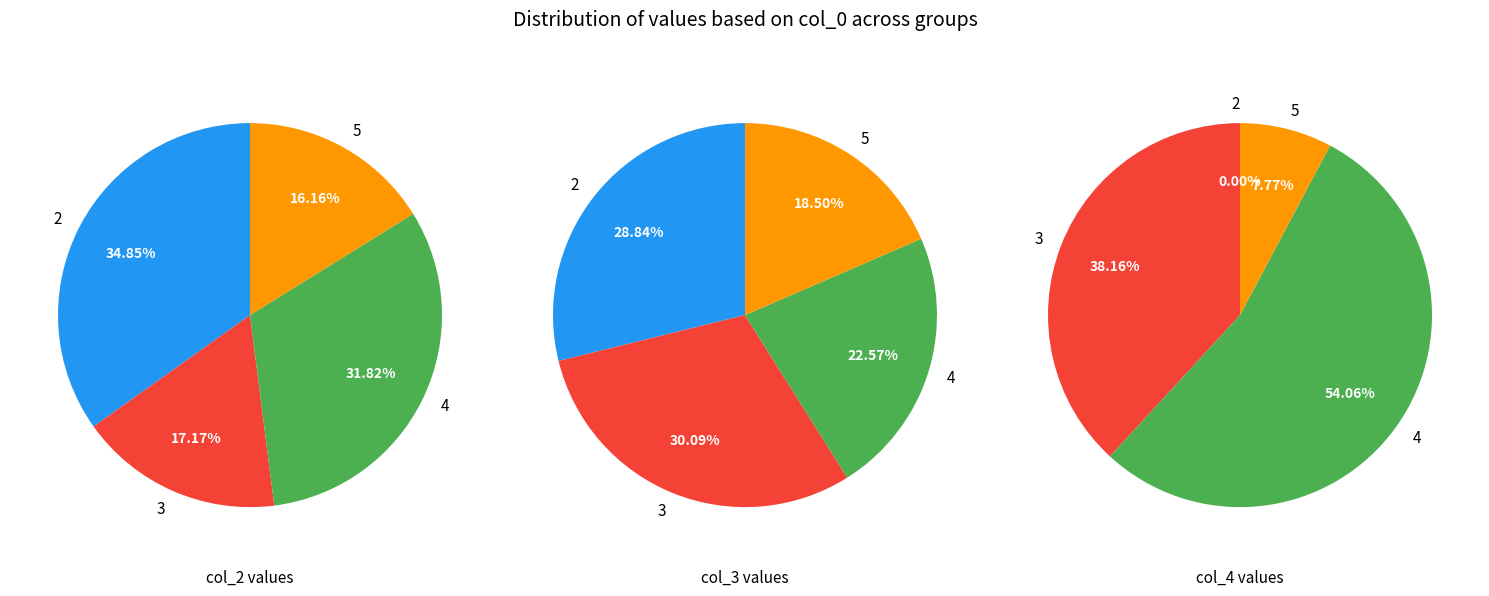

Is it true that 12 is 8% of the pie?

True